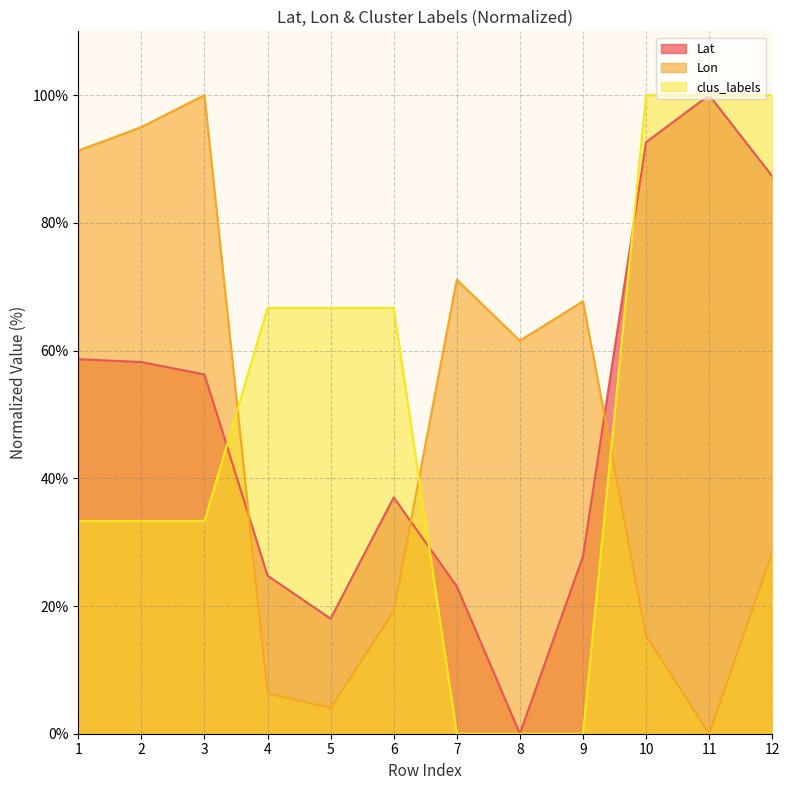

What is the spread (max minus min) of values at 2?

61.7